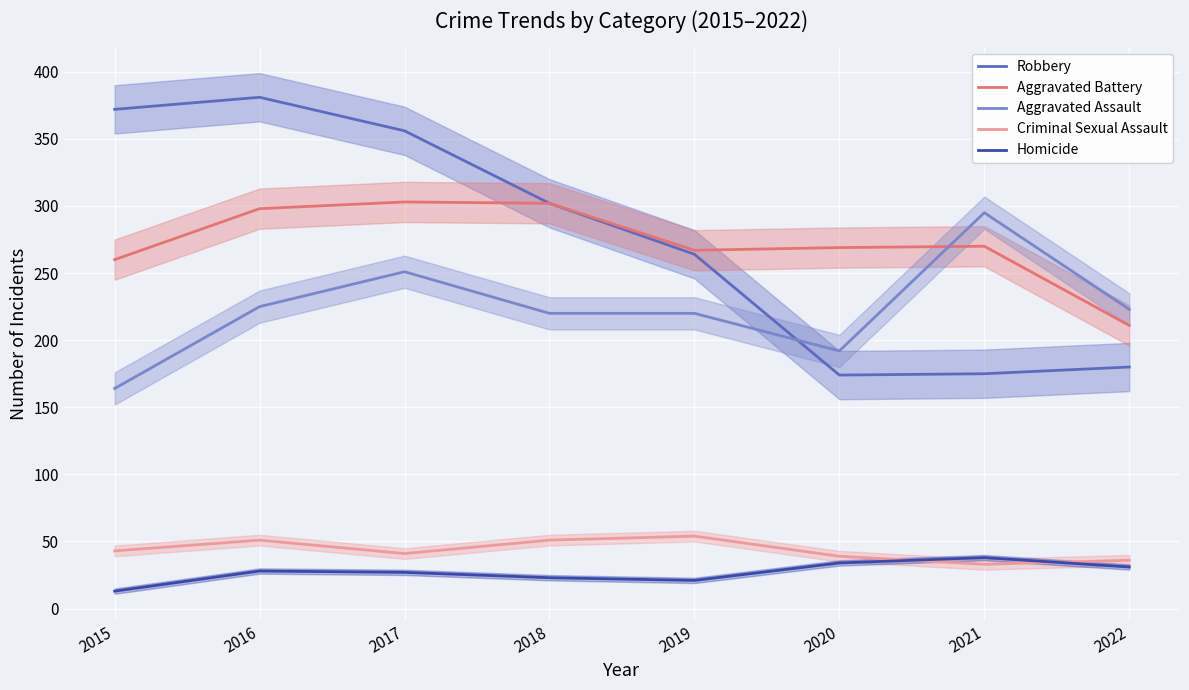

Reading left to right, list all the values displayed in this chart.

Robbery: 2015=372	2016=381	2017=356	2018=302	2019=264	2020=174	2021=175	2022=180
Aggravated Battery: 2015=260	2016=298	2017=303	2018=302	2019=267	2020=269	2021=270	2022=211
Aggravated Assault: 2015=164	2016=225	2017=251	2018=220	2019=220	2020=192	2021=295	2022=223
Criminal Sexual Assault: 2015=43	2016=51	2017=41	2018=51	2019=54	2020=39	2021=33	2022=36
Homicide: 2015=13	2016=28	2017=27	2018=23	2019=21	2020=34	2021=38	2022=31